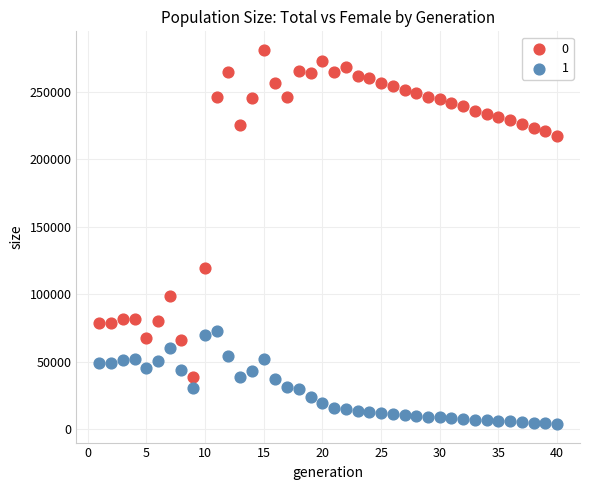

Across all data points, what is the range of Y values (max minus min)?

277402